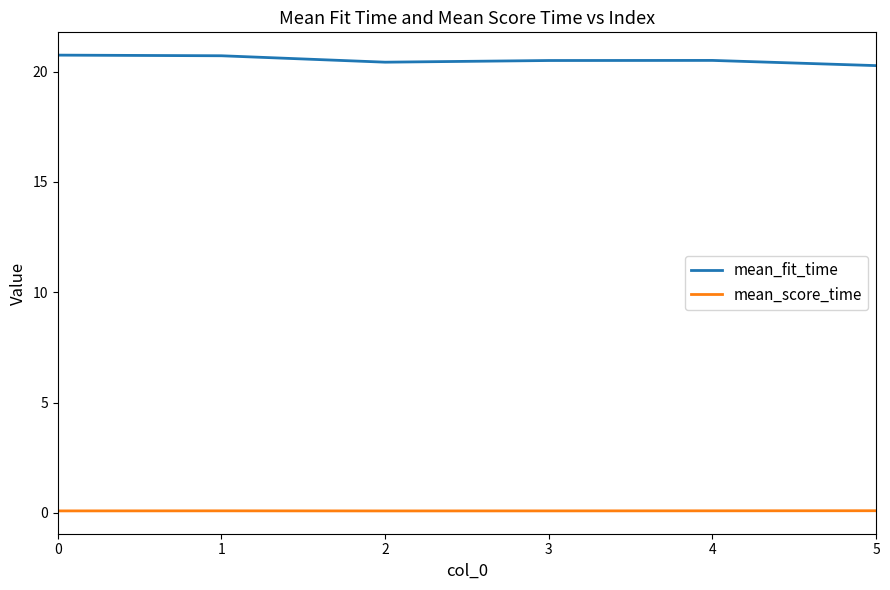

What is the approximate value of mean_fit_time at 2?

20.4